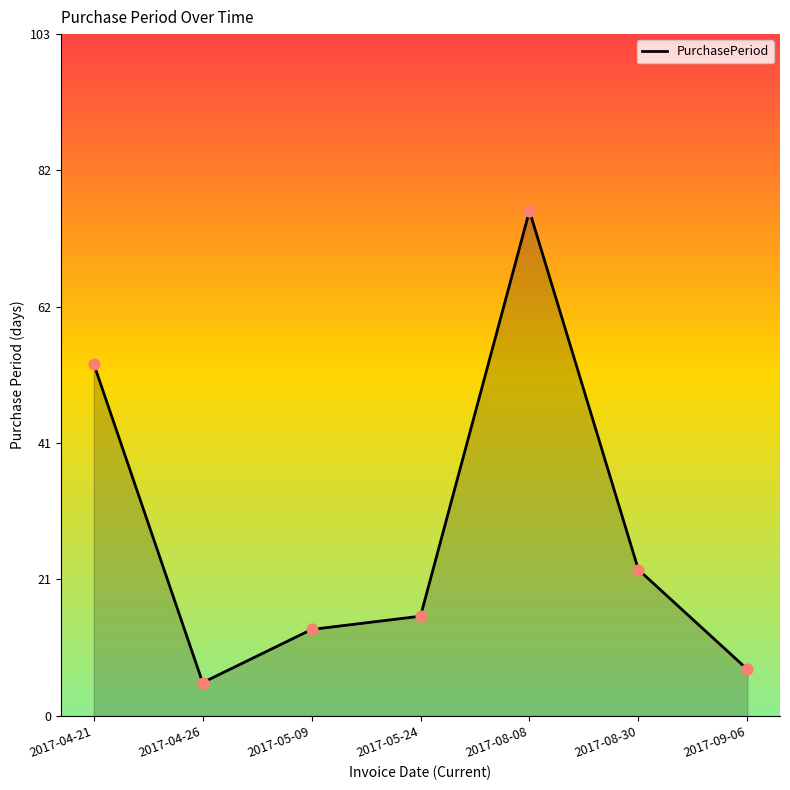

Between 2017-05-09 and 2017-08-08, which is larger?

2017-08-08